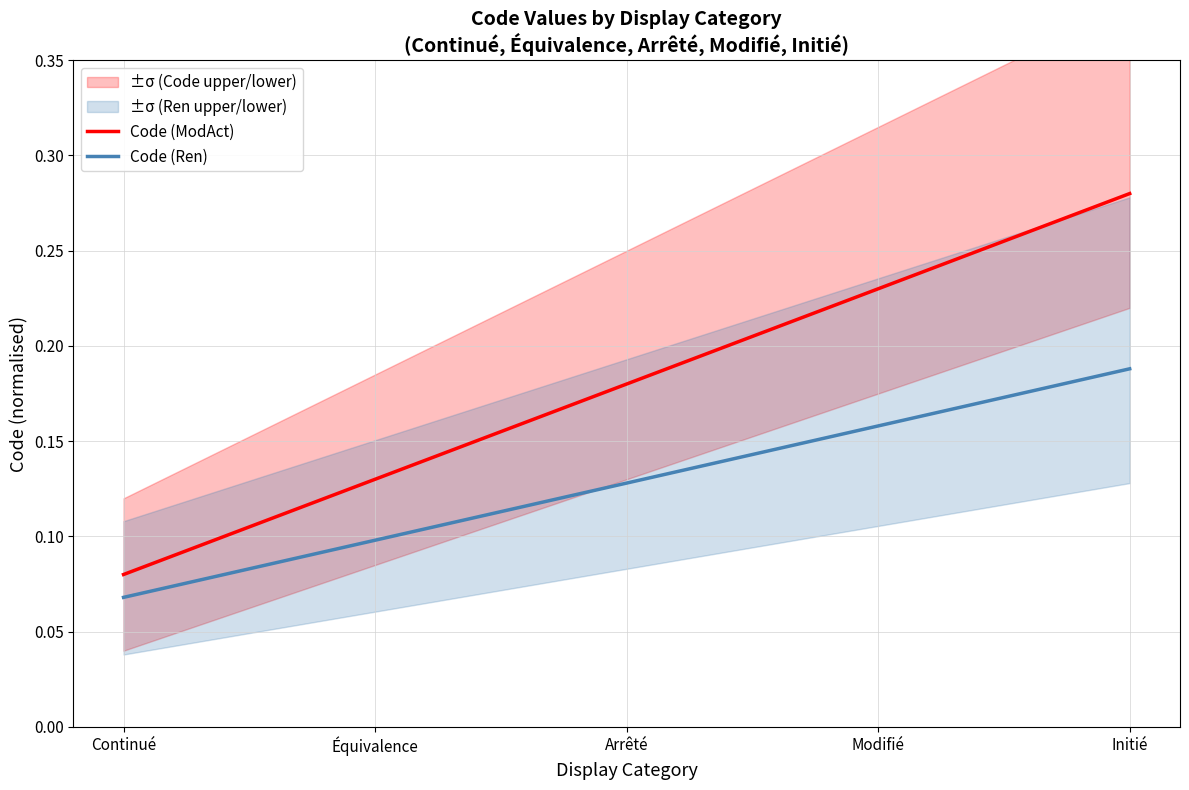

Which series has the largest range (max minus min)?

Code (ModAct)